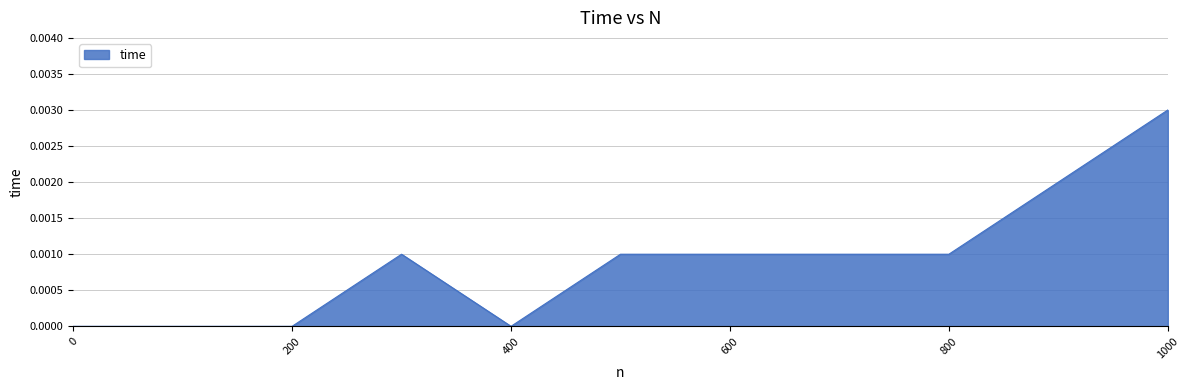

List the labels in order of value, smallest first.

0, 10, 20, 30, 40, 50, 60, 70, 80, 90, 100, 200, 400, 300, 500, 600, 700, 800, 900, 1000